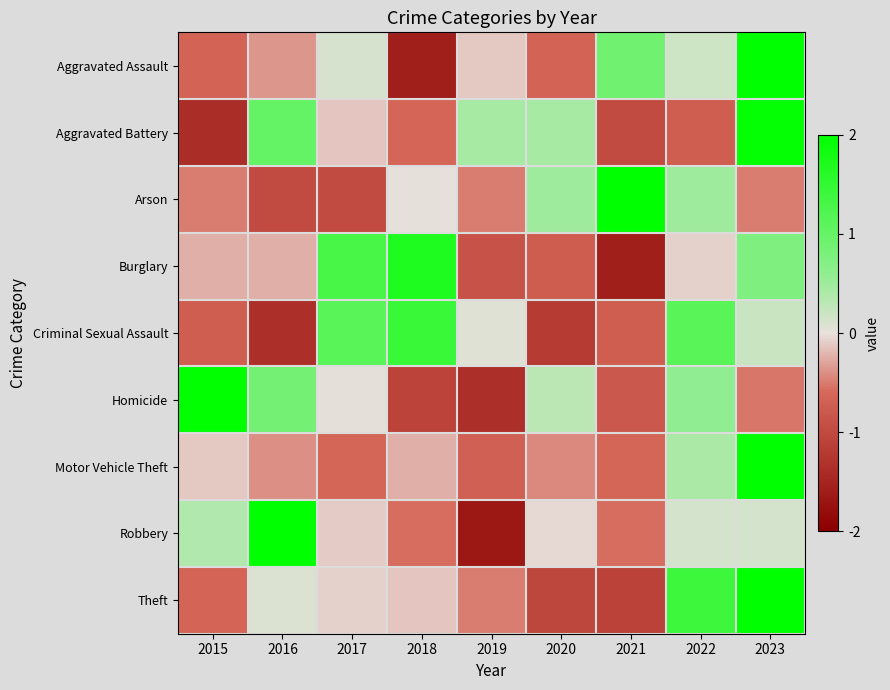

What is the total value across all series at 2022?

3.5